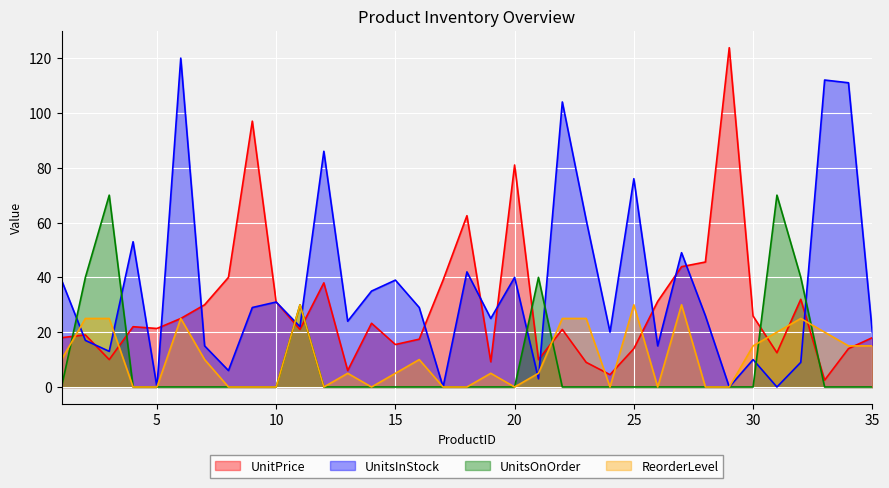

Is the value of UnitsInStock at 23 greater than the value of UnitsOnOrder at 5?

Yes